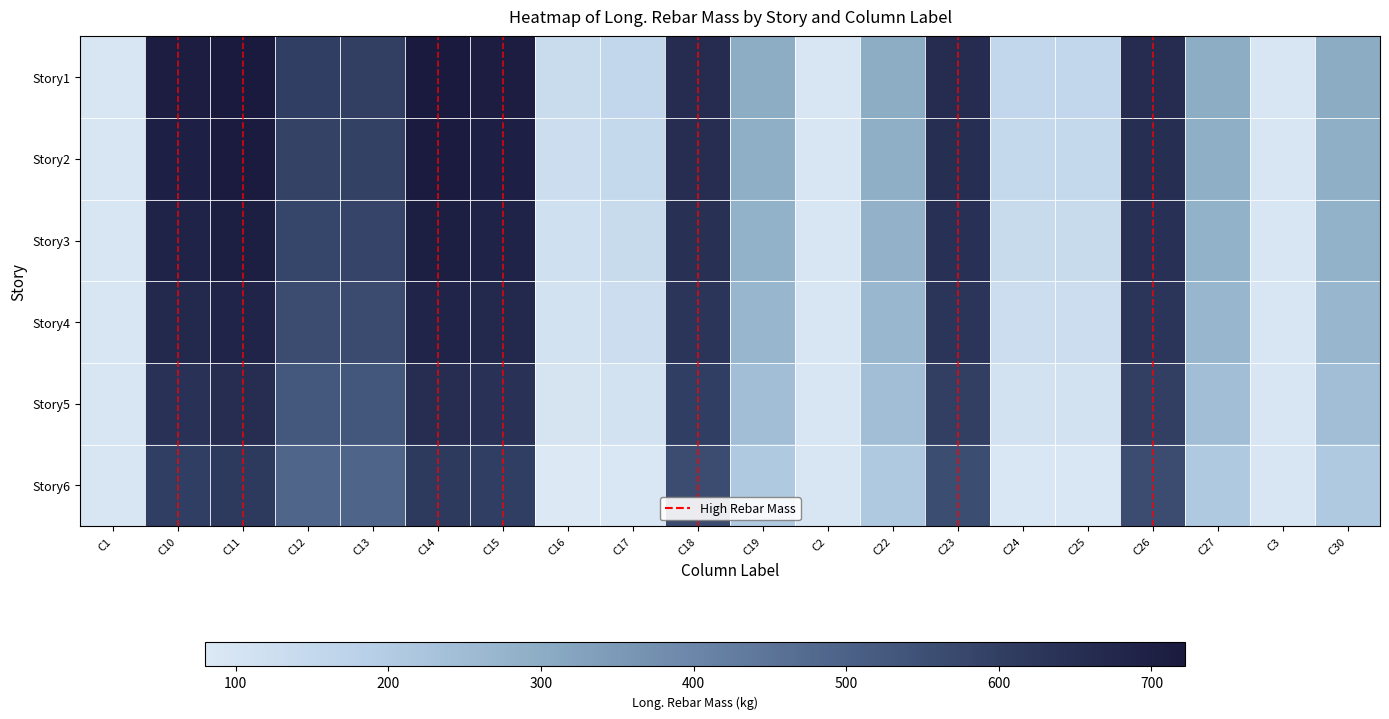

Between C25 and C27, which is larger?

C27